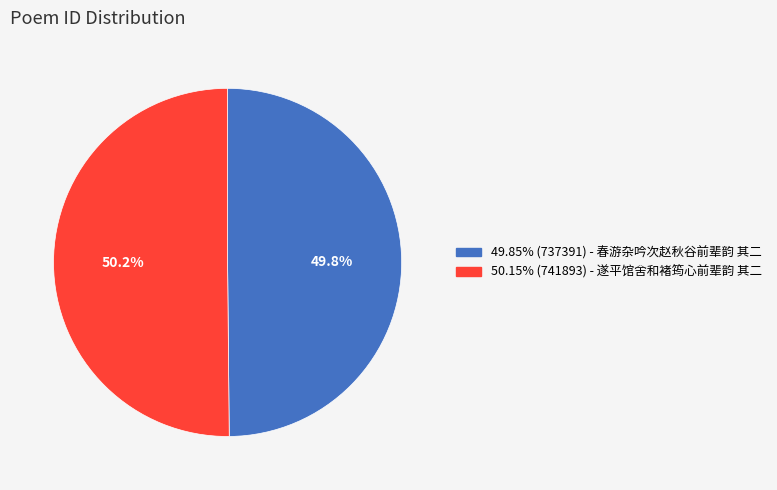

Is there a majority slice in this chart?

Yes